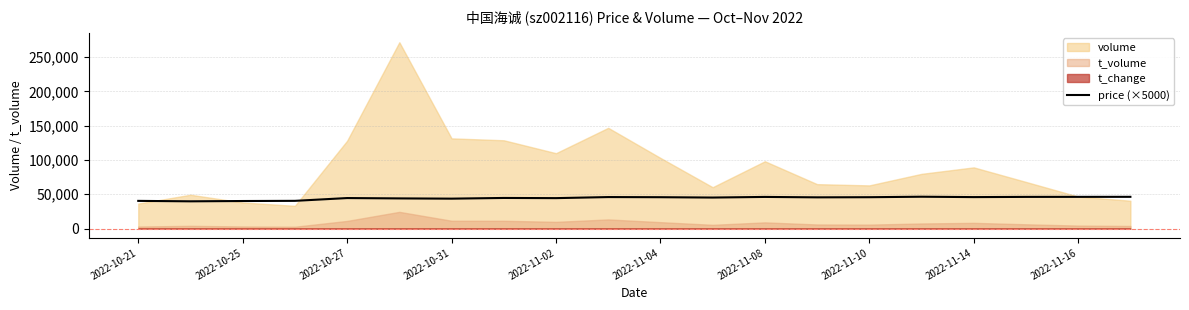

What is the lowest value of the price (×5000) series?

39700.0